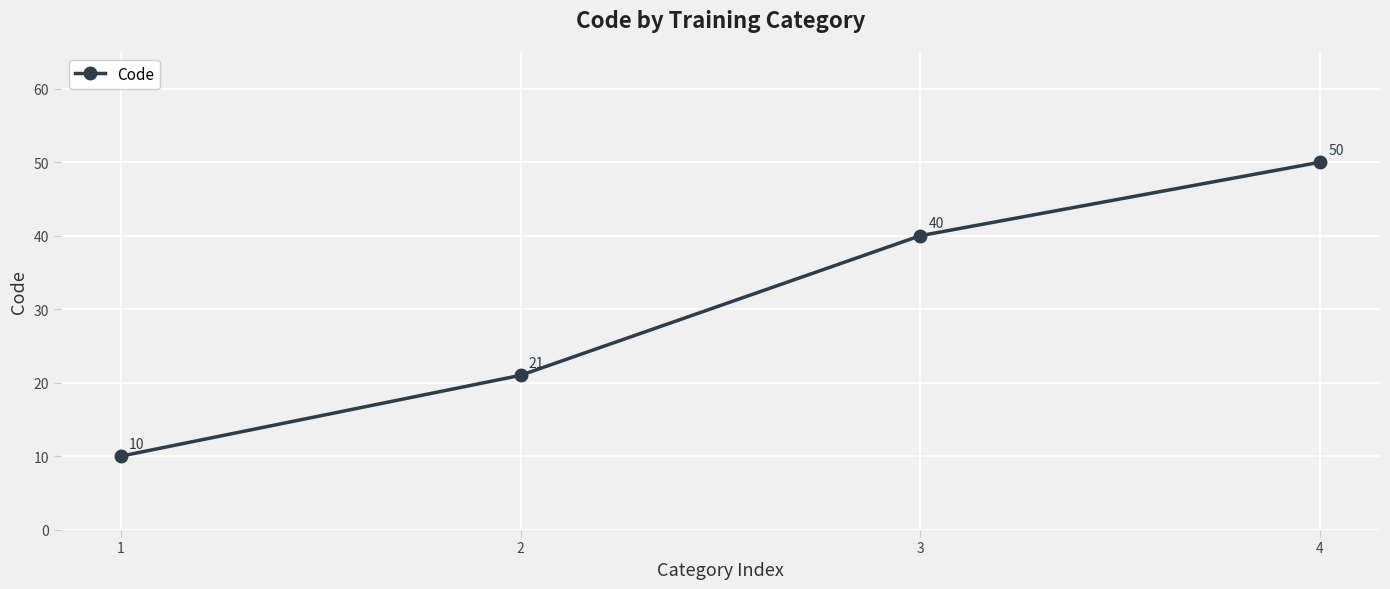

Which has a higher value, 4 or 1?

4